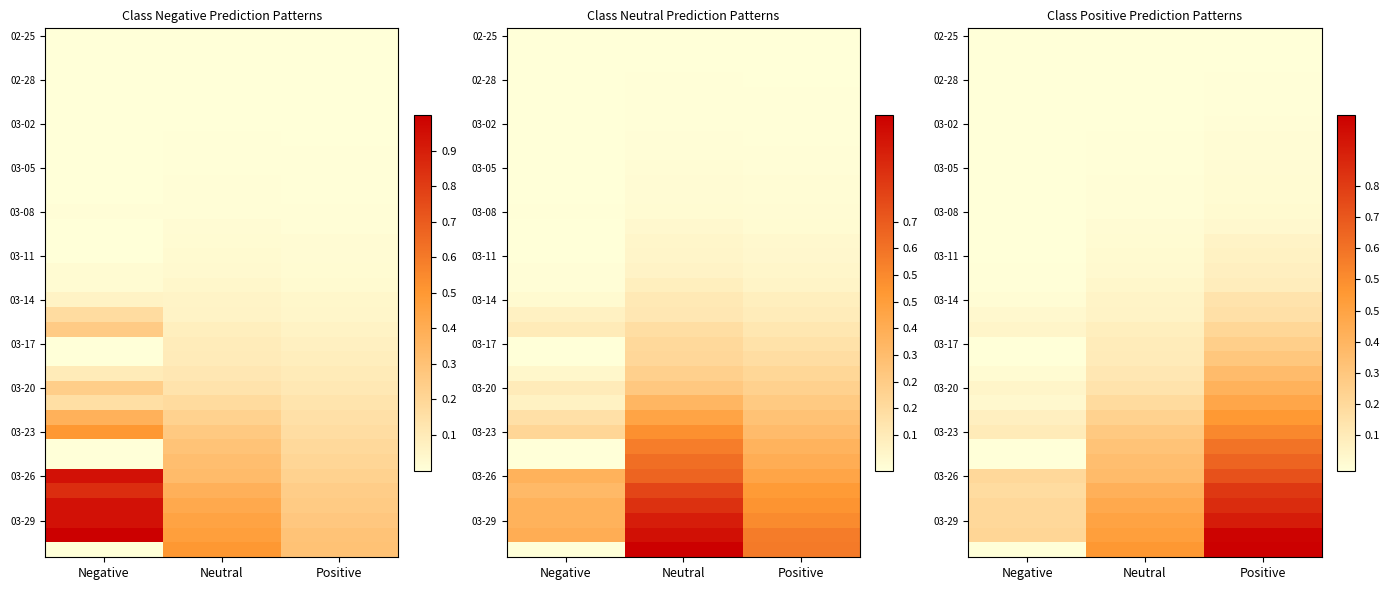

At how many categories does at least one series exceed 0?

3